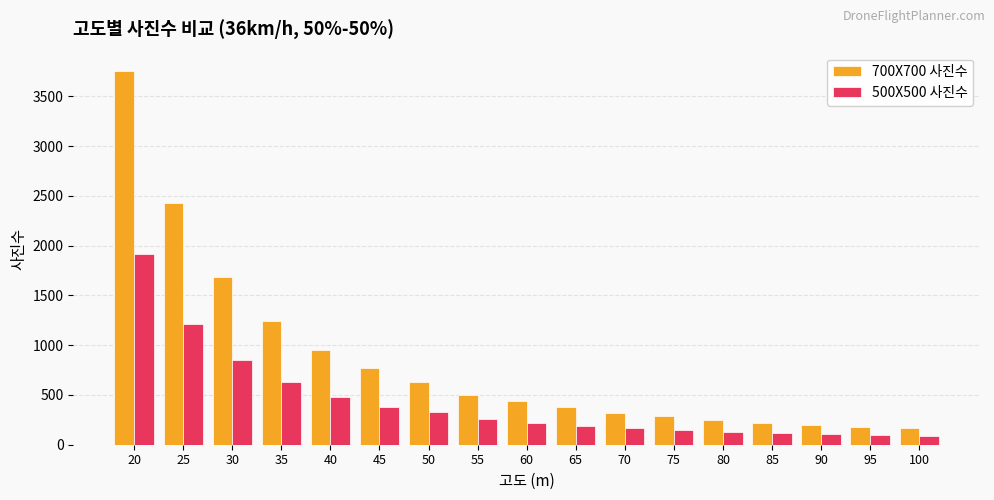

Where does the 700X700 사진수 series first go above 437?

20